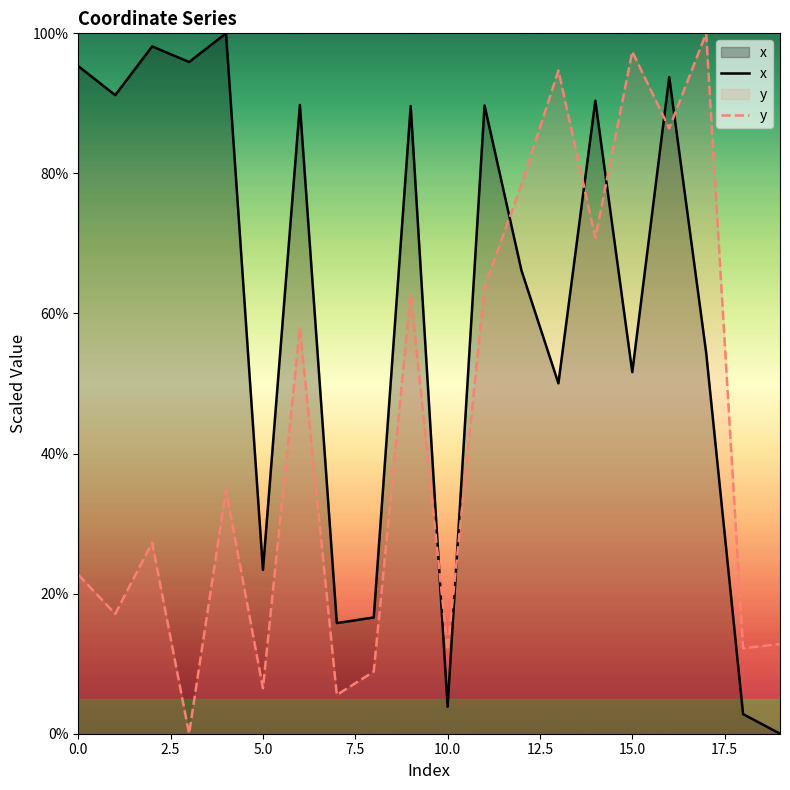

At 10.0, list the series in order from smallest to largest.

x, y